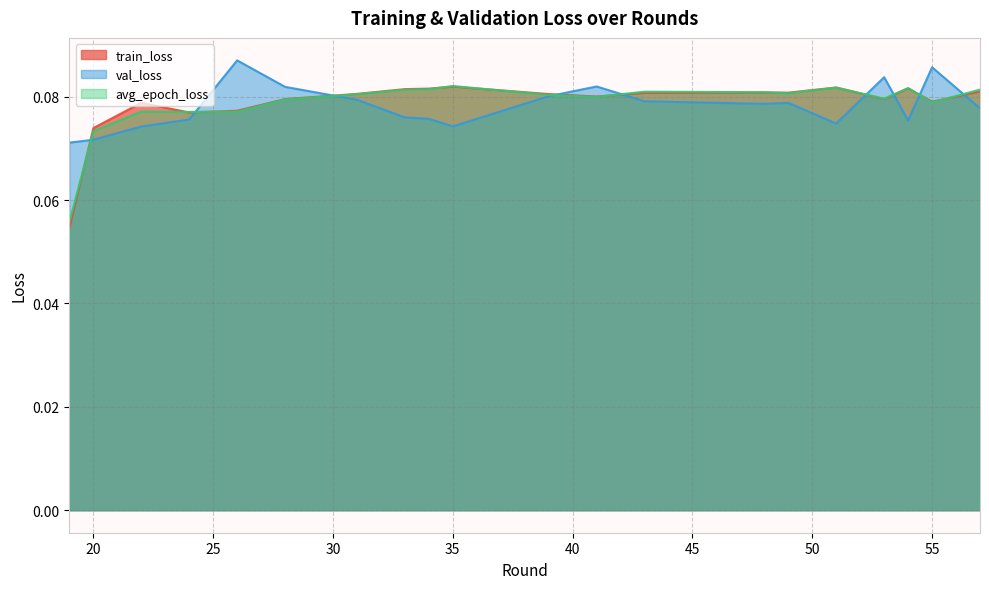

Count the number of data series in this chart.

3